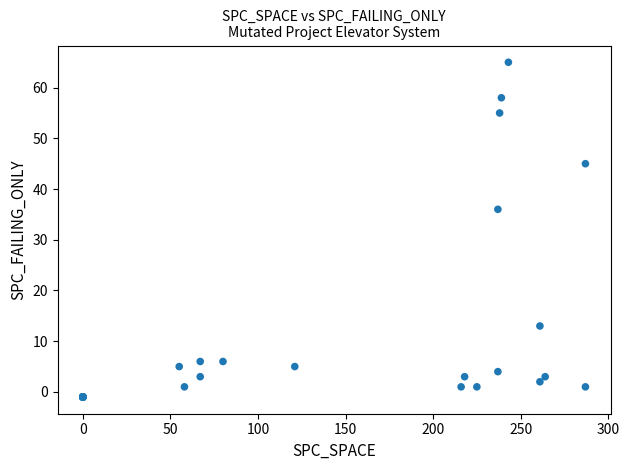

What Y value in the scatter plot is closest to 32?

36